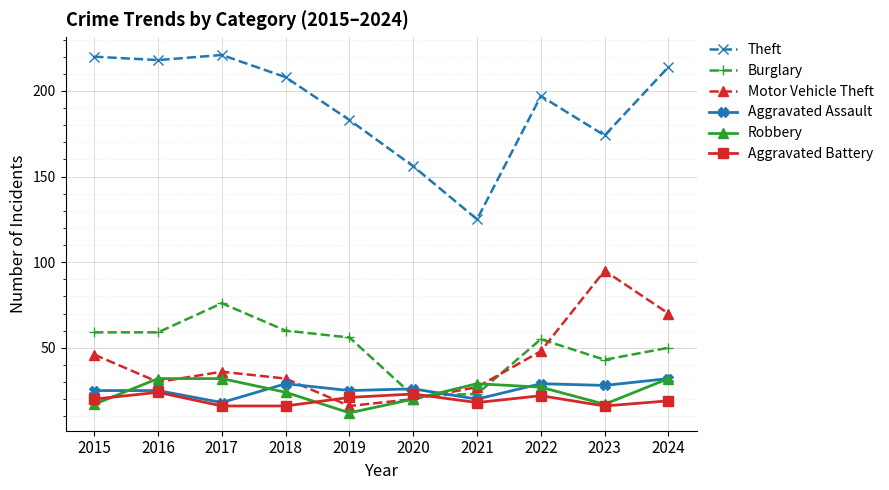

What is the spread (max minus min) of values at 2023?

158